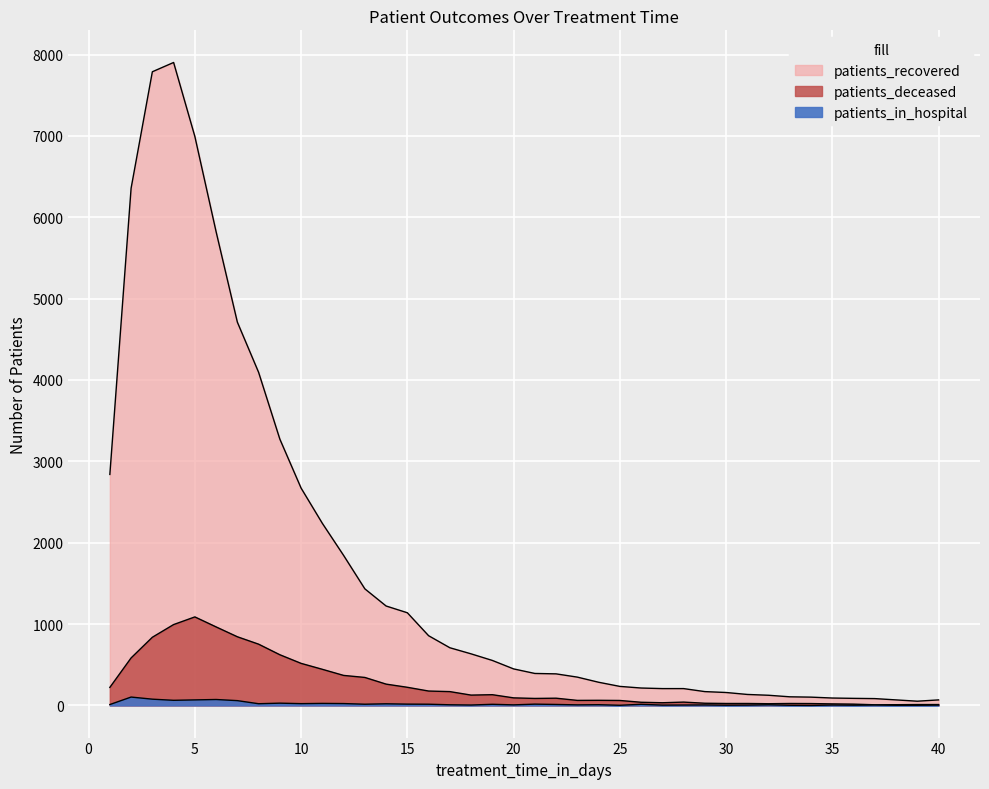

True or false: patients_recovered and patients_deceased cross at least once.

False